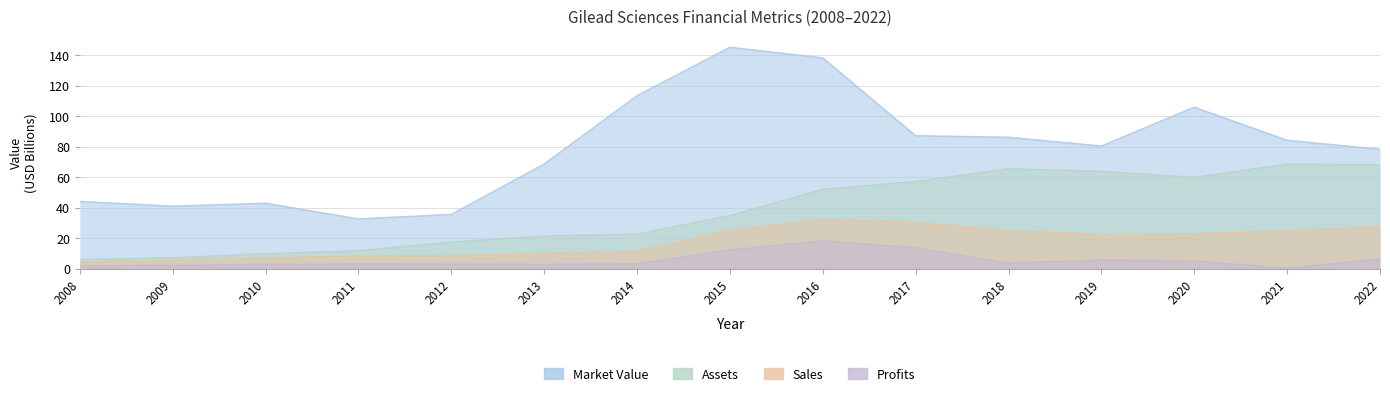

Between 2011 and 2013, which series saw the biggest shift?

Market_Value